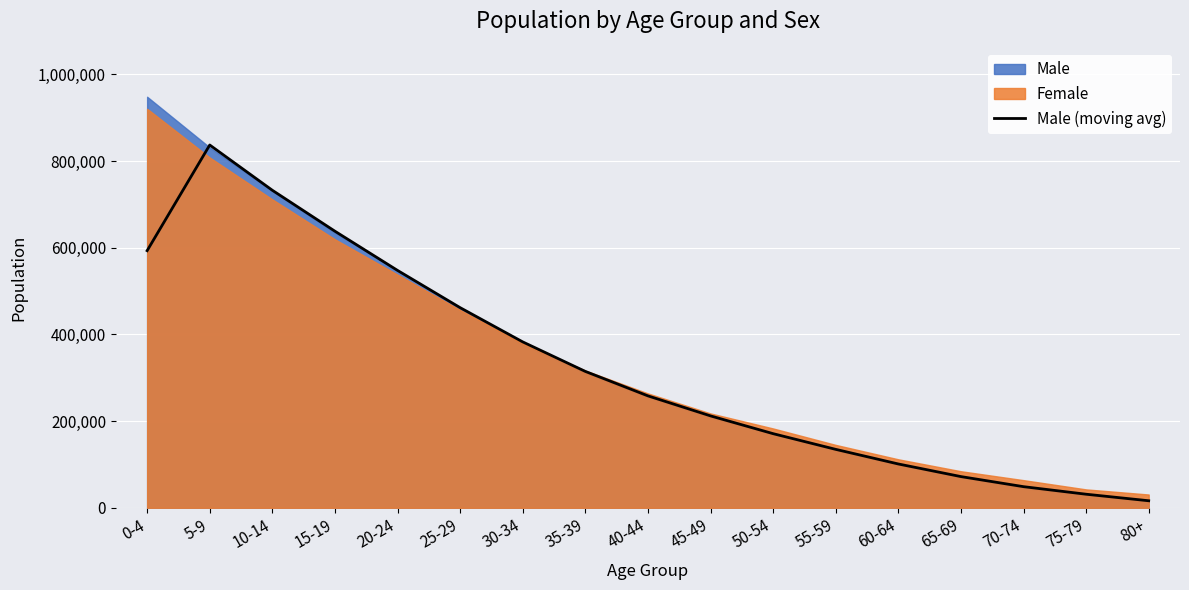

At which label does the data first exceed 258175?

0-4